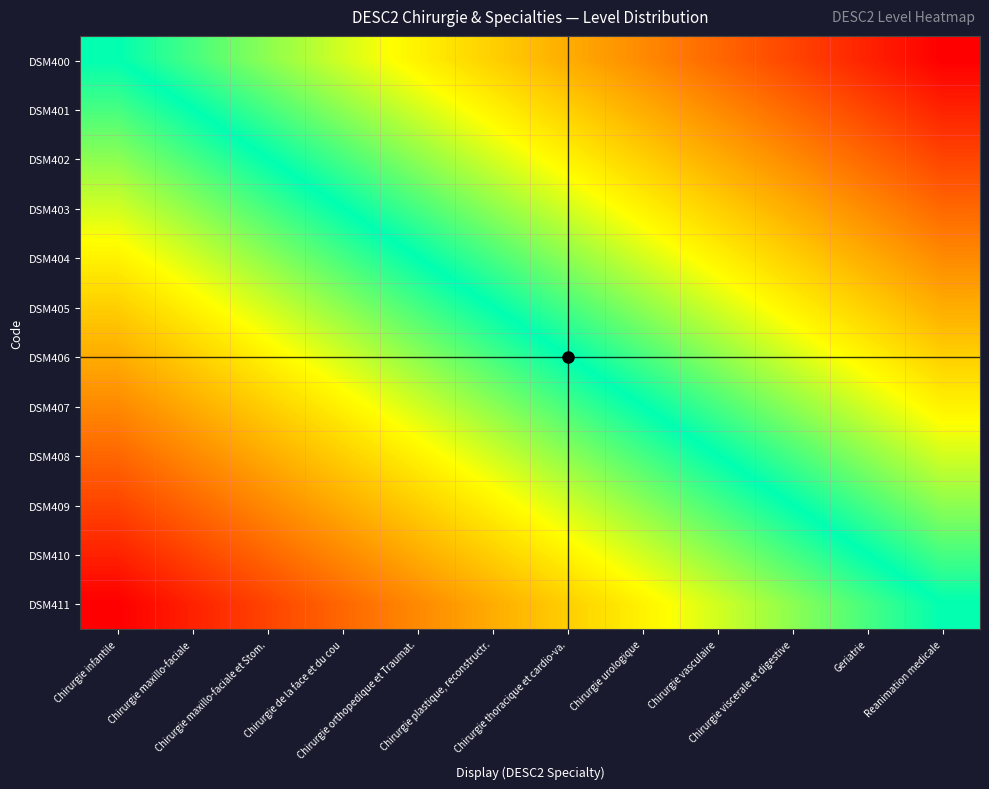

Reading left to right, what are all the values shown in this chart?

DSM400: Chirurgie infantile=0.0	Chirurgie maxillo-faciale=-0.1	Chirurgie maxillo-faciale et Stom.=-0.2	Chirurgie de la face et du cou=-0.3	Chirurgie orthopedique et Traumat.=-0.4	Chirurgie plastique, reconstructr.=-0.5	Chirurgie thoracique et cardio-va.=-0.5	Chirurgie urologique=-0.6	Chirurgie vasculaire=-0.7	Chirurgie viscerale et digestive=-0.8	Geriatrie=-0.9	Reanimation medicale=-1.0
DSM401: Chirurgie infantile=0.1	Chirurgie maxillo-faciale=0.0	Chirurgie maxillo-faciale et Stom.=-0.1	Chirurgie de la face et du cou=-0.2	Chirurgie orthopedique et Traumat.=-0.3	Chirurgie plastique, reconstructr.=-0.4	Chirurgie thoracique et cardio-va.=-0.5	Chirurgie urologique=-0.5	Chirurgie vasculaire=-0.6	Chirurgie viscerale et digestive=-0.7	Geriatrie=-0.8	Reanimation medicale=-0.9
DSM402: Chirurgie infantile=0.2	Chirurgie maxillo-faciale=0.1	Chirurgie maxillo-faciale et Stom.=0.0	Chirurgie de la face et du cou=-0.1	Chirurgie orthopedique et Traumat.=-0.2	Chirurgie plastique, reconstructr.=-0.3	Chirurgie thoracique et cardio-va.=-0.4	Chirurgie urologique=-0.5	Chirurgie vasculaire=-0.5	Chirurgie viscerale et digestive=-0.6	Geriatrie=-0.7	Reanimation medicale=-0.8
DSM403: Chirurgie infantile=0.3	Chirurgie maxillo-faciale=0.2	Chirurgie maxillo-faciale et Stom.=0.1	Chirurgie de la face et du cou=0.0	Chirurgie orthopedique et Traumat.=-0.1	Chirurgie plastique, reconstructr.=-0.2	Chirurgie thoracique et cardio-va.=-0.3	Chirurgie urologique=-0.4	Chirurgie vasculaire=-0.5	Chirurgie viscerale et digestive=-0.5	Geriatrie=-0.6	Reanimation medicale=-0.7
DSM404: Chirurgie infantile=0.4	Chirurgie maxillo-faciale=0.3	Chirurgie maxillo-faciale et Stom.=0.2	Chirurgie de la face et du cou=0.1	Chirurgie orthopedique et Traumat.=0.0	Chirurgie plastique, reconstructr.=-0.1	Chirurgie thoracique et cardio-va.=-0.2	Chirurgie urologique=-0.3	Chirurgie vasculaire=-0.4	Chirurgie viscerale et digestive=-0.5	Geriatrie=-0.5	Reanimation medicale=-0.6
DSM405: Chirurgie infantile=0.5	Chirurgie maxillo-faciale=0.4	Chirurgie maxillo-faciale et Stom.=0.3	Chirurgie de la face et du cou=0.2	Chirurgie orthopedique et Traumat.=0.1	Chirurgie plastique, reconstructr.=0.0	Chirurgie thoracique et cardio-va.=-0.1	Chirurgie urologique=-0.2	Chirurgie vasculaire=-0.3	Chirurgie viscerale et digestive=-0.4	Geriatrie=-0.5	Reanimation medicale=-0.5
DSM406: Chirurgie infantile=0.5	Chirurgie maxillo-faciale=0.5	Chirurgie maxillo-faciale et Stom.=0.4	Chirurgie de la face et du cou=0.3	Chirurgie orthopedique et Traumat.=0.2	Chirurgie plastique, reconstructr.=0.1	Chirurgie thoracique et cardio-va.=0.0	Chirurgie urologique=-0.1	Chirurgie vasculaire=-0.2	Chirurgie viscerale et digestive=-0.3	Geriatrie=-0.4	Reanimation medicale=-0.5
DSM407: Chirurgie infantile=0.6	Chirurgie maxillo-faciale=0.5	Chirurgie maxillo-faciale et Stom.=0.5	Chirurgie de la face et du cou=0.4	Chirurgie orthopedique et Traumat.=0.3	Chirurgie plastique, reconstructr.=0.2	Chirurgie thoracique et cardio-va.=0.1	Chirurgie urologique=0.0	Chirurgie vasculaire=-0.1	Chirurgie viscerale et digestive=-0.2	Geriatrie=-0.3	Reanimation medicale=-0.4
DSM408: Chirurgie infantile=0.7	Chirurgie maxillo-faciale=0.6	Chirurgie maxillo-faciale et Stom.=0.5	Chirurgie de la face et du cou=0.5	Chirurgie orthopedique et Traumat.=0.4	Chirurgie plastique, reconstructr.=0.3	Chirurgie thoracique et cardio-va.=0.2	Chirurgie urologique=0.1	Chirurgie vasculaire=0.0	Chirurgie viscerale et digestive=-0.1	Geriatrie=-0.2	Reanimation medicale=-0.3
DSM409: Chirurgie infantile=0.8	Chirurgie maxillo-faciale=0.7	Chirurgie maxillo-faciale et Stom.=0.6	Chirurgie de la face et du cou=0.5	Chirurgie orthopedique et Traumat.=0.5	Chirurgie plastique, reconstructr.=0.4	Chirurgie thoracique et cardio-va.=0.3	Chirurgie urologique=0.2	Chirurgie vasculaire=0.1	Chirurgie viscerale et digestive=0.0	Geriatrie=-0.1	Reanimation medicale=-0.2
DSM410: Chirurgie infantile=0.9	Chirurgie maxillo-faciale=0.8	Chirurgie maxillo-faciale et Stom.=0.7	Chirurgie de la face et du cou=0.6	Chirurgie orthopedique et Traumat.=0.5	Chirurgie plastique, reconstructr.=0.5	Chirurgie thoracique et cardio-va.=0.4	Chirurgie urologique=0.3	Chirurgie vasculaire=0.2	Chirurgie viscerale et digestive=0.1	Geriatrie=0.0	Reanimation medicale=-0.1
DSM411: Chirurgie infantile=1.0	Chirurgie maxillo-faciale=0.9	Chirurgie maxillo-faciale et Stom.=0.8	Chirurgie de la face et du cou=0.7	Chirurgie orthopedique et Traumat.=0.6	Chirurgie plastique, reconstructr.=0.5	Chirurgie thoracique et cardio-va.=0.5	Chirurgie urologique=0.4	Chirurgie vasculaire=0.3	Chirurgie viscerale et digestive=0.2	Geriatrie=0.1	Reanimation medicale=0.0